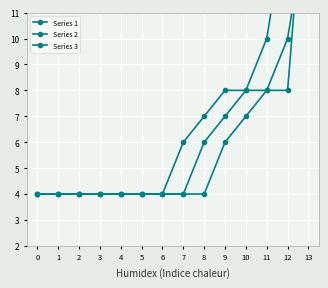

Is it true that Series 3 equals 2.7 at 12?

False